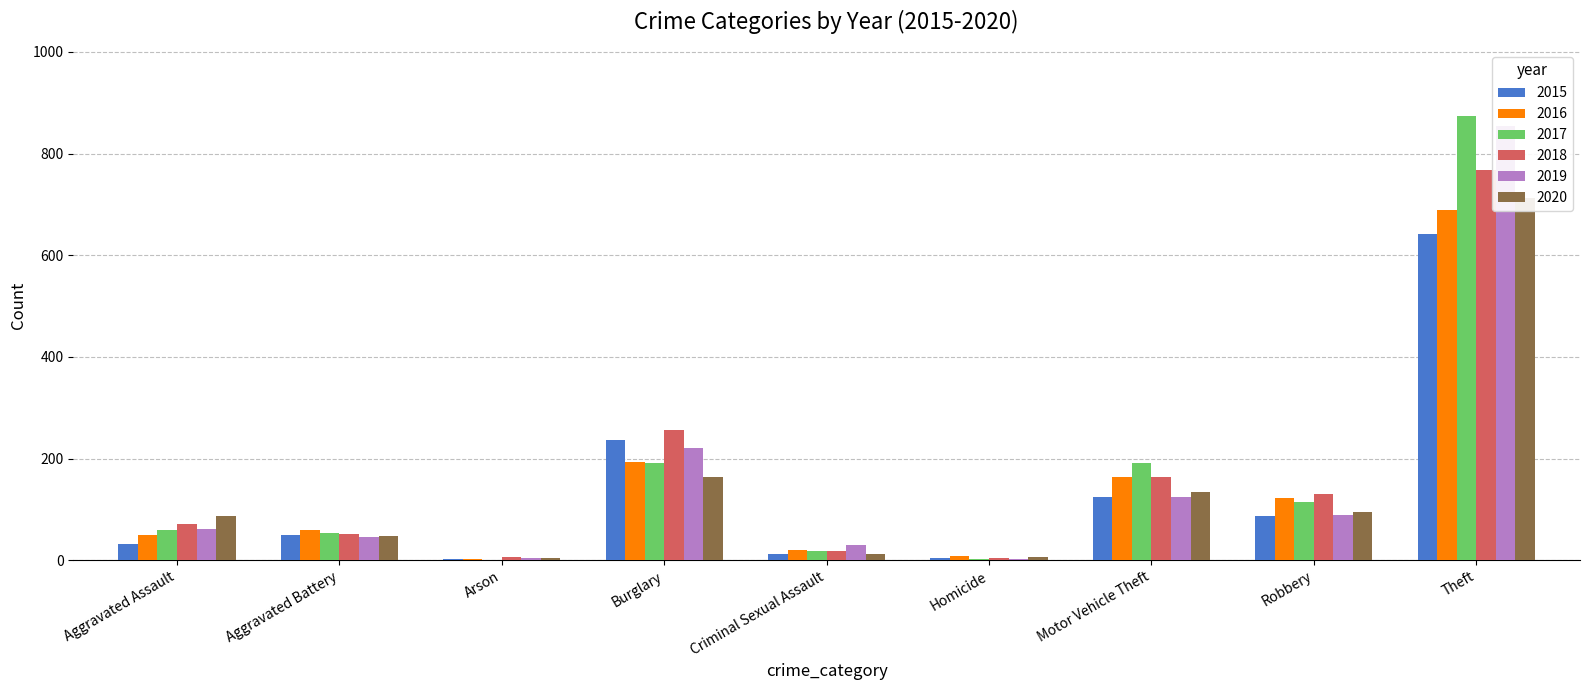

Which category has the lowest value in the 2019 series?

Homicide